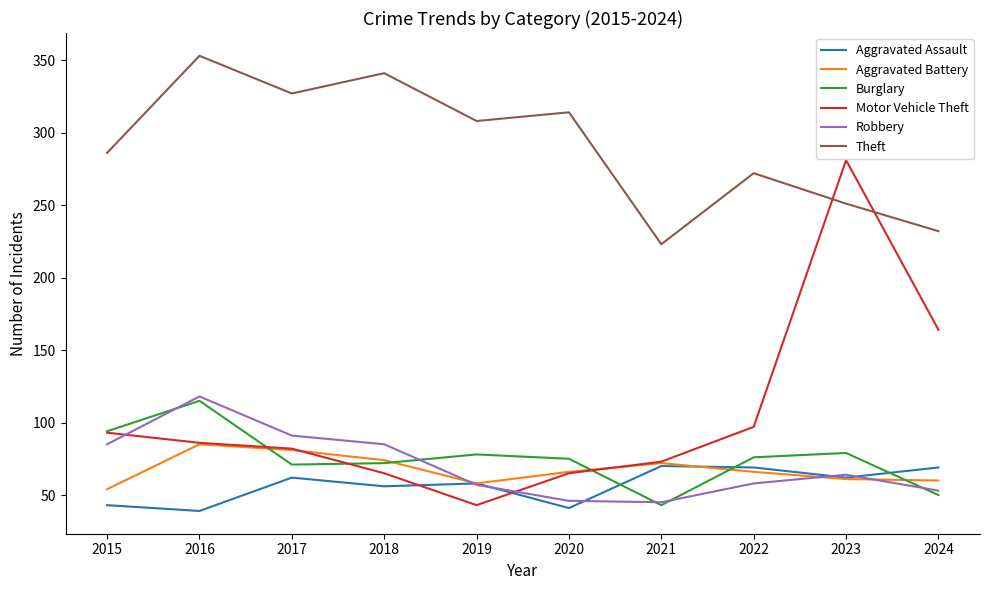

The Aggravated Battery series shows 110 at 2020. True or false?

False